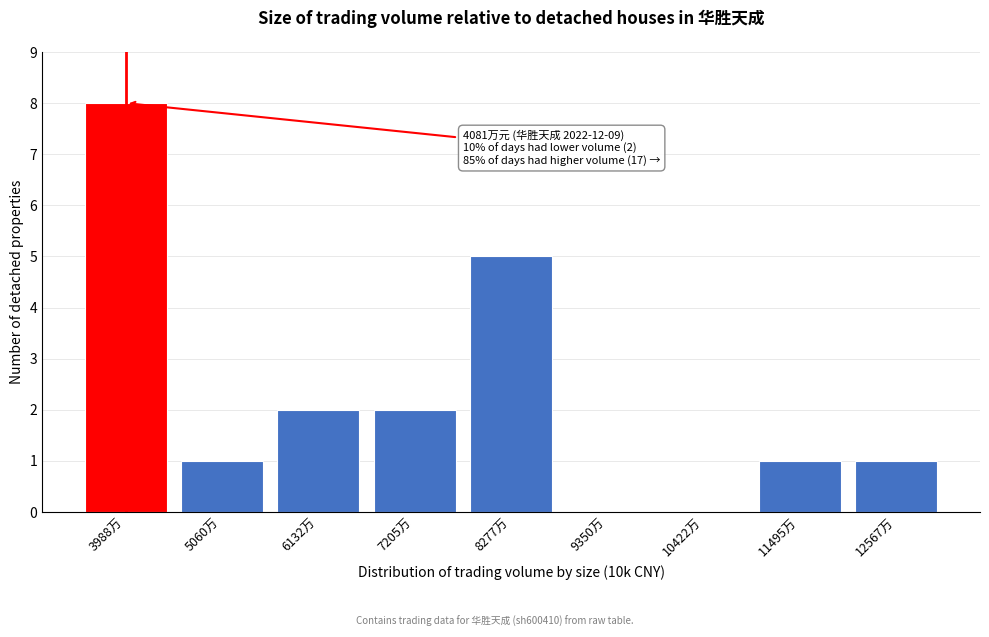

Reading left to right, transcribe all the data shown in this chart.

3988万=8	5060万=1	6132万=2	7205万=2	8277万=5	9350万=0	10422万=0	11495万=1	12567万=1